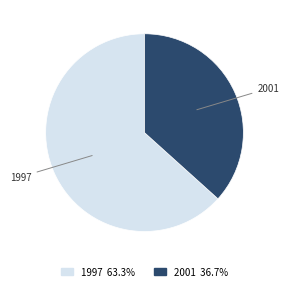

Is there any slice that represents more than half of the pie?

Yes